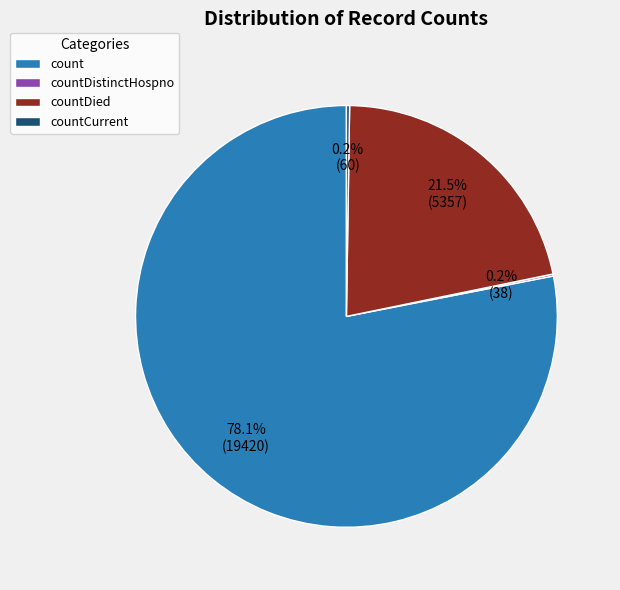

To the nearest percent, what percentage of the pie is count?

78%